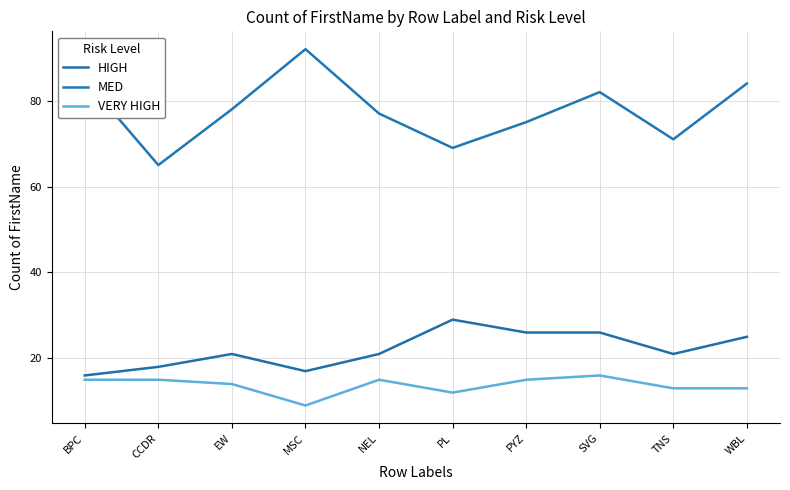

Does the chart display data point markers on the line(s)?

No